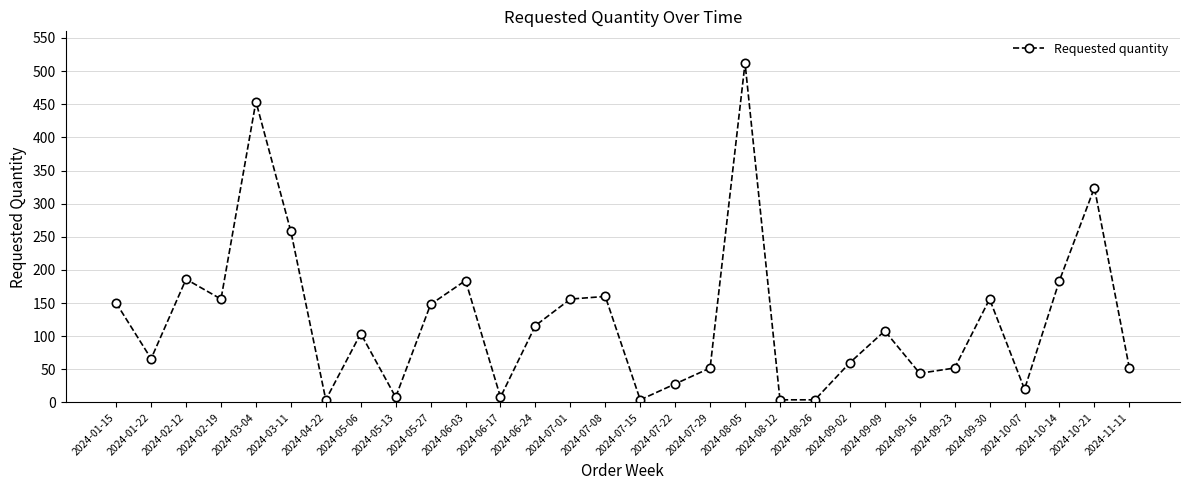

What is the label of the 26th point from the right?

2024-03-04